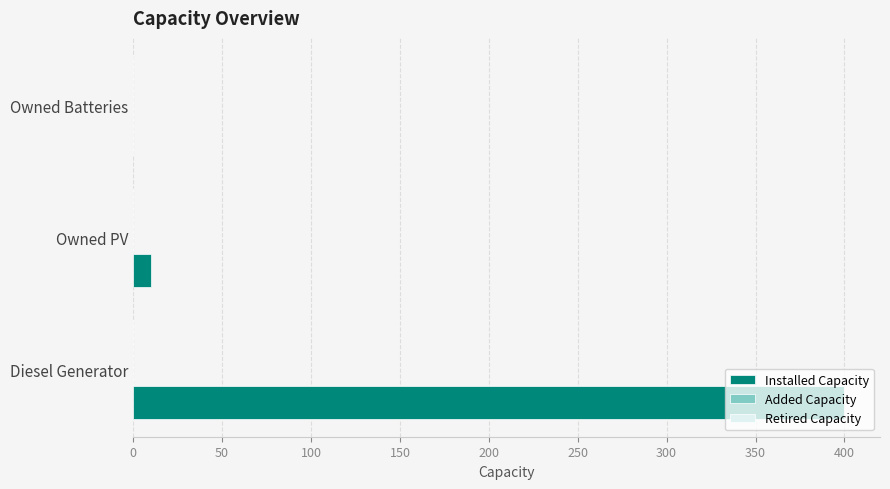

What is the sum of the values at Owned Batteries and Diesel Generator?

400